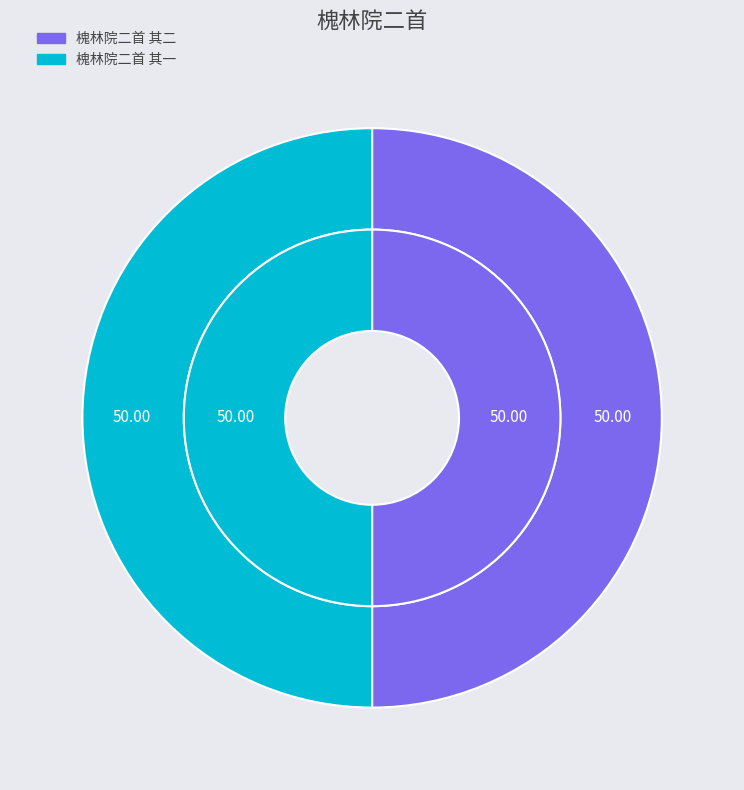

Combined, what portion of the pie is 槐林院二首 其二 and 槐林院二首 其一?

100.0%